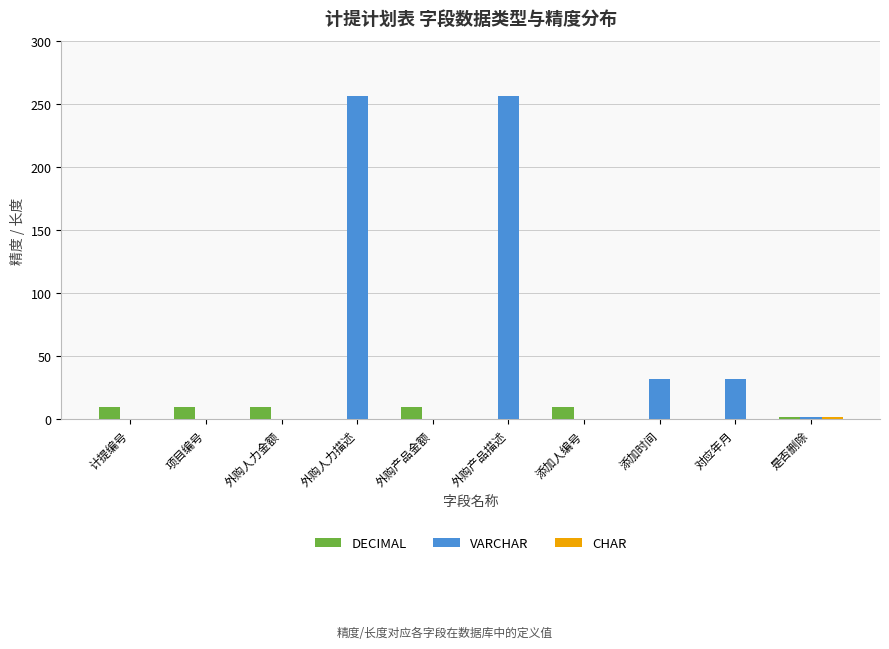

Is it true that DECIMAL equals 10 at 外购人力金额?

True